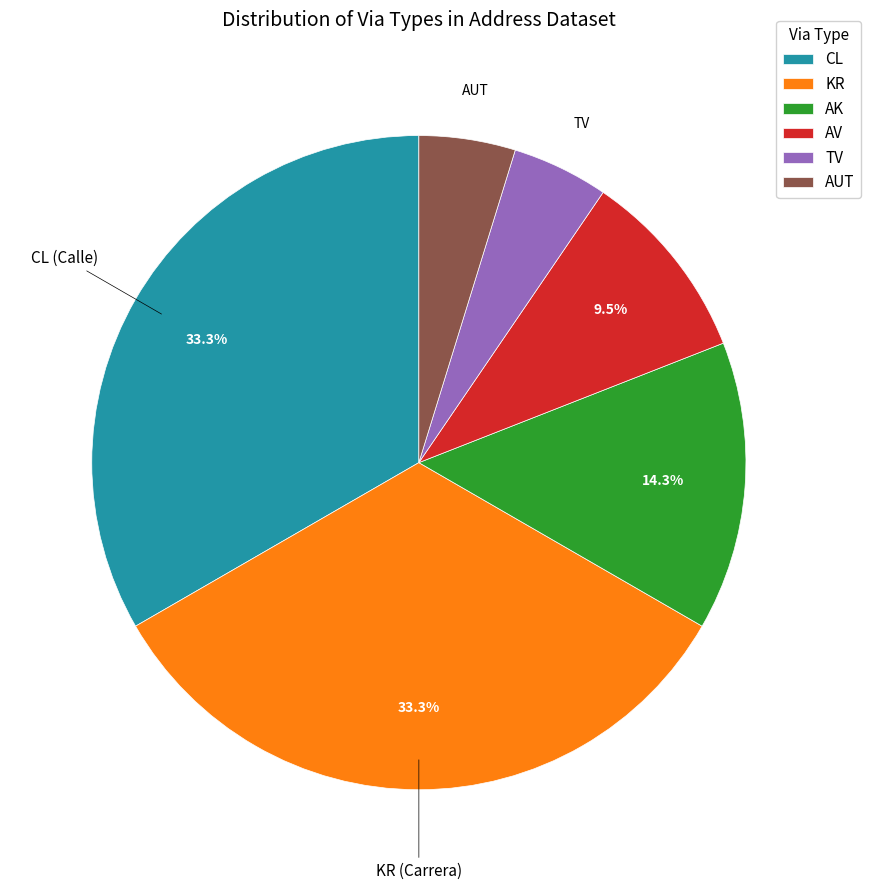

To the nearest percent, what portion does AK represent?

14%